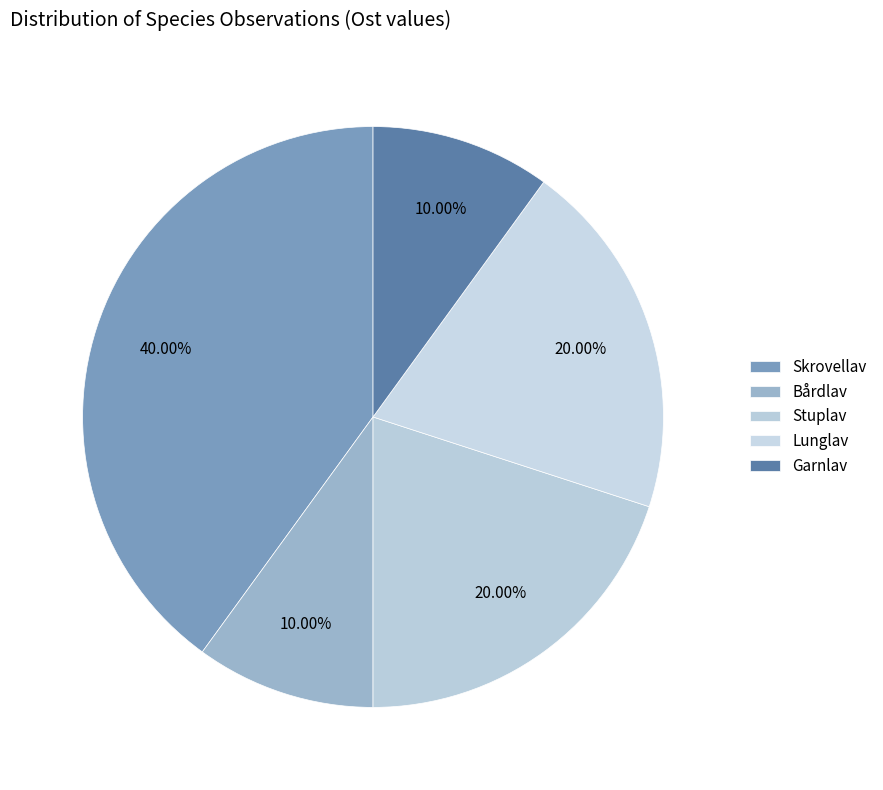

How many slices are in this pie chart?

5